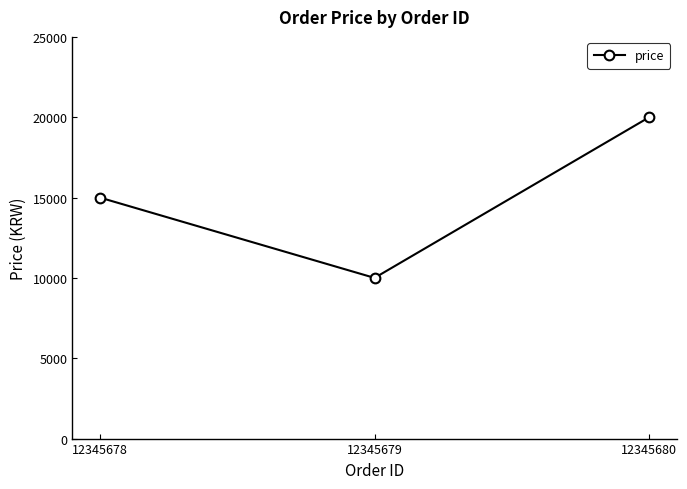

How many lines are shown in the chart?

1